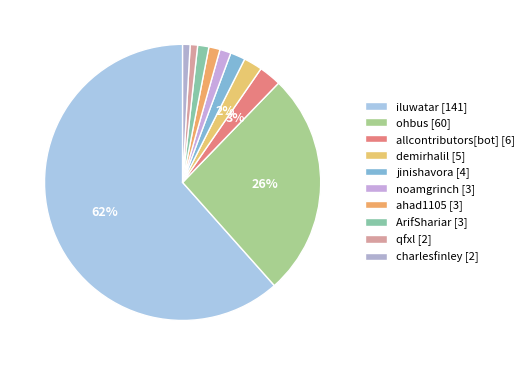

To the nearest percent, what portion does ohbus represent?

26%